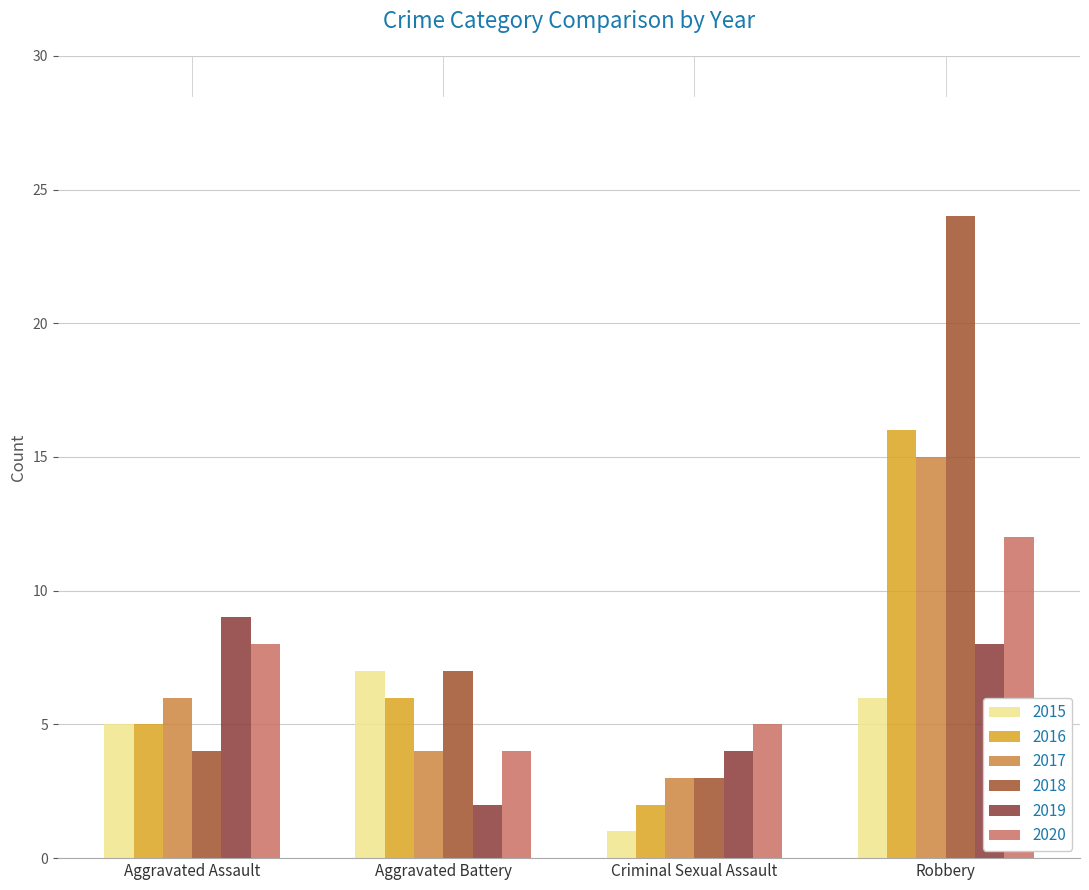

At which label does 2019 reach its peak?

Aggravated Assault